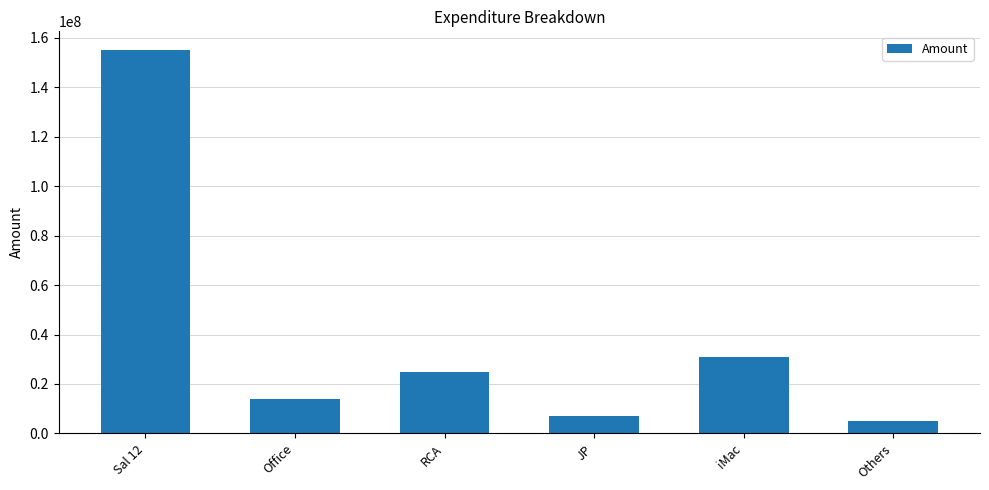

How many categories are shown in the chart?

6